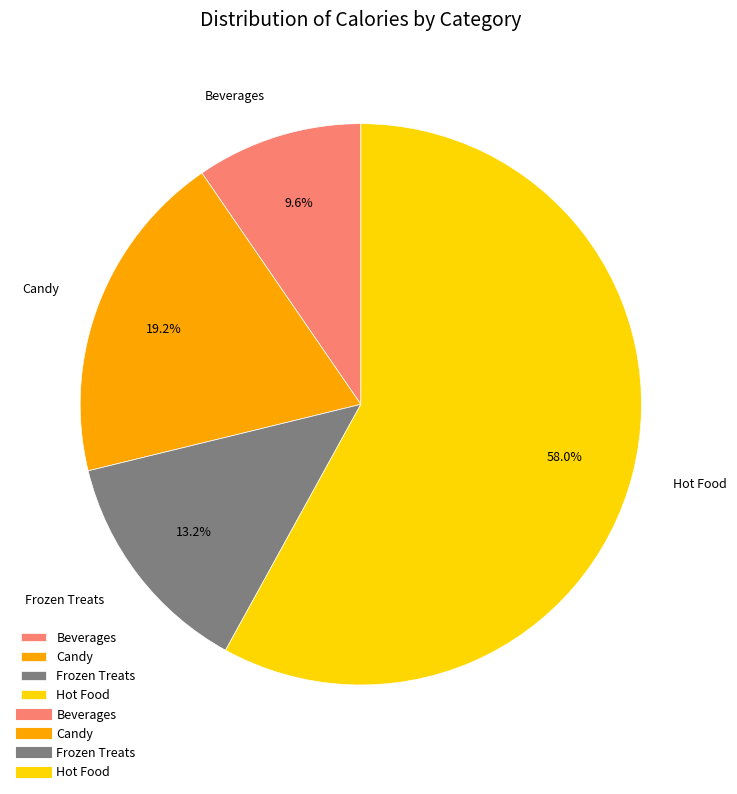

What percentage do Beverages and Frozen Treats together represent?

22.8%